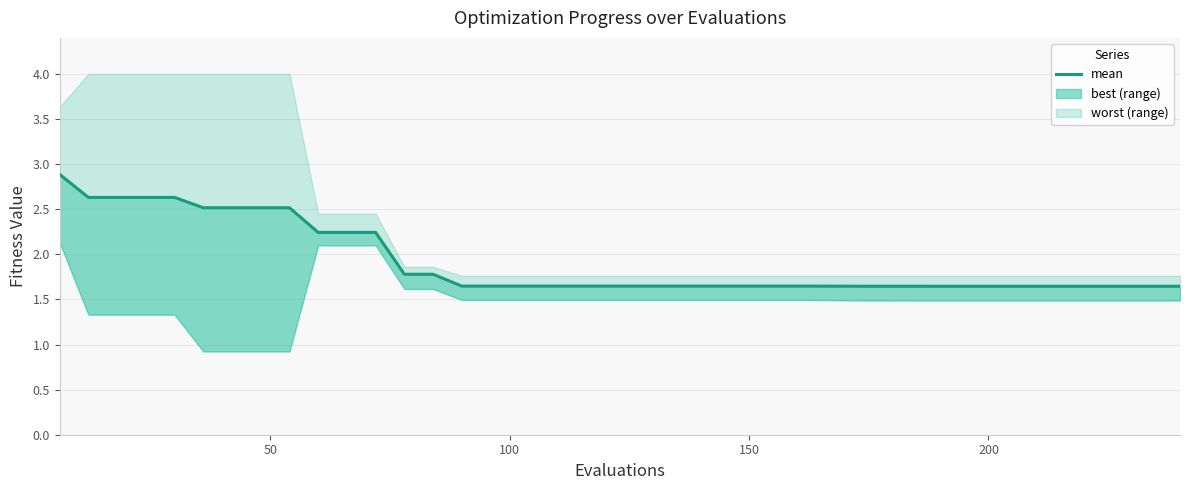

Is it true that the value at 15 is 0.6?

False